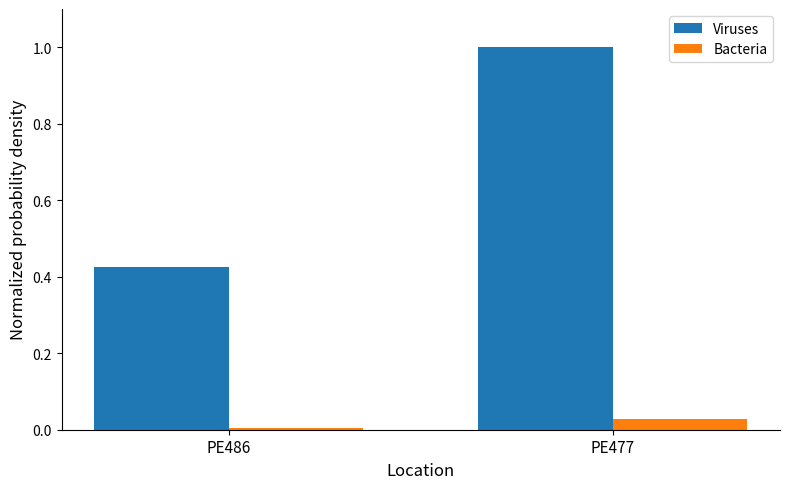

Rank the series by their average value, from lowest to highest.

Bacteria, Viruses